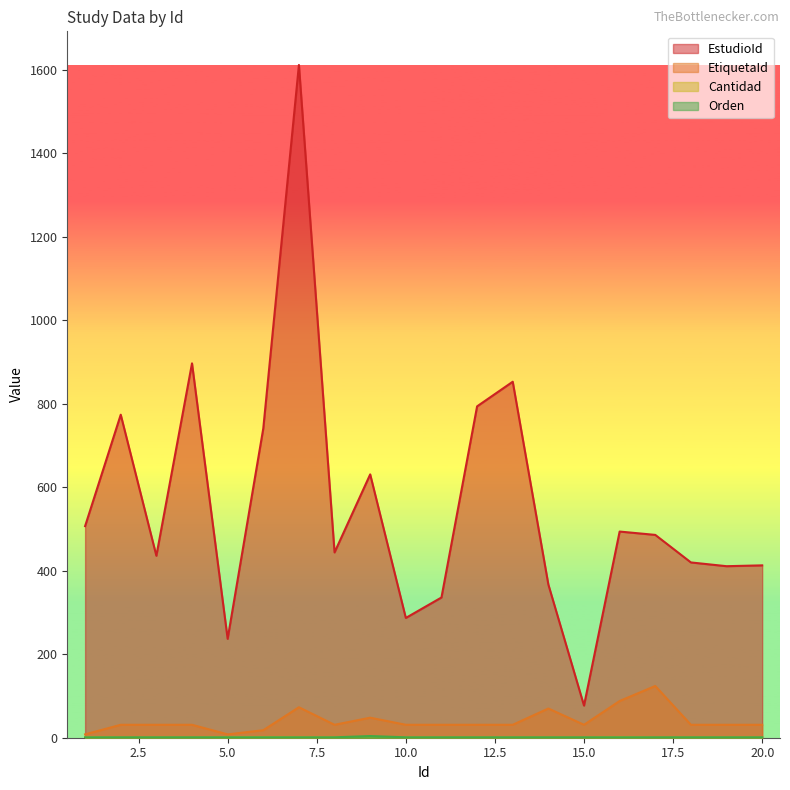

Does the chart have visible grid lines?

No